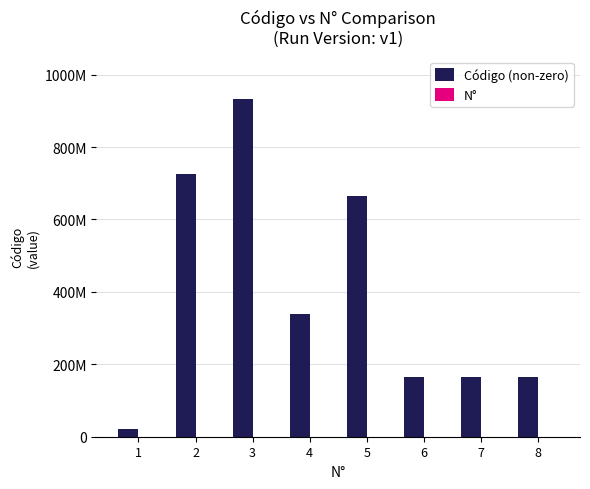

Reading left to right, list all the values displayed in this chart.

Código (non-zero): 19960432	726176636	933295672	338970098	664976481	165583912	165583917	165583915
N°: 1	2	3	4	5	6	7	8